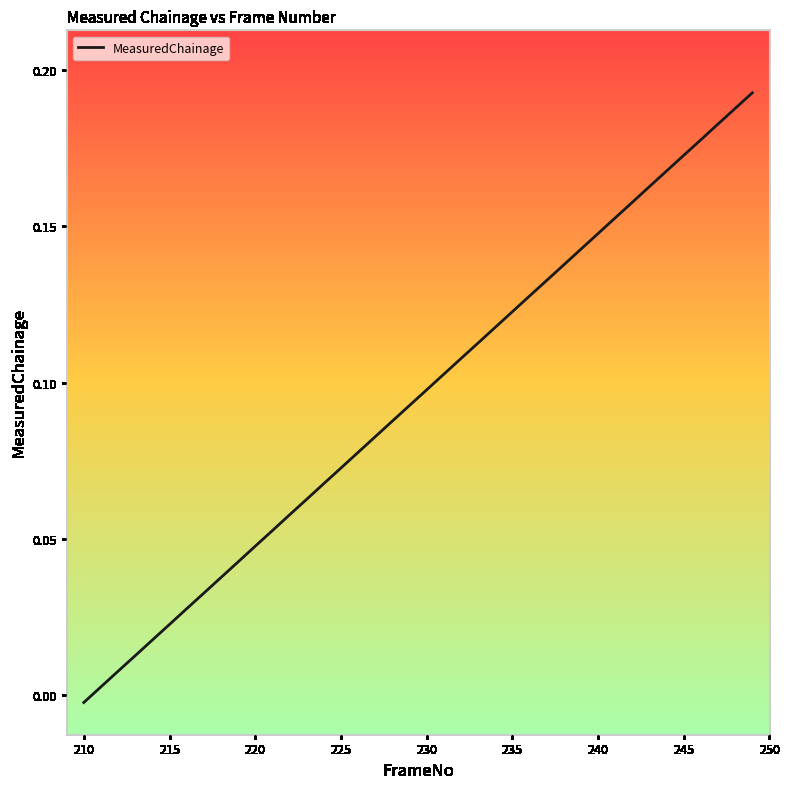

Does the chart display data point markers on the line(s)?

No